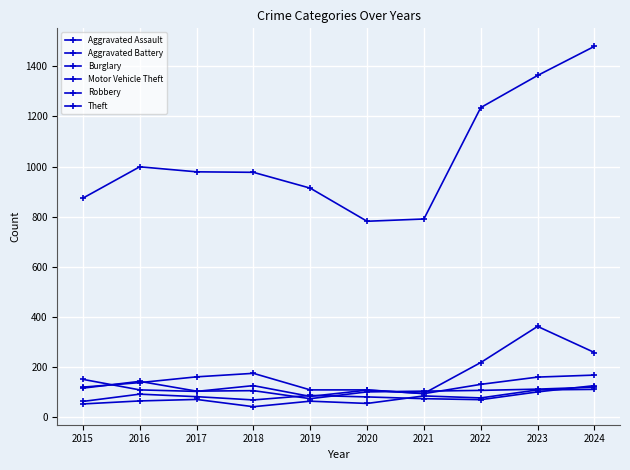

How many values in the Burglary series are below 139?

5